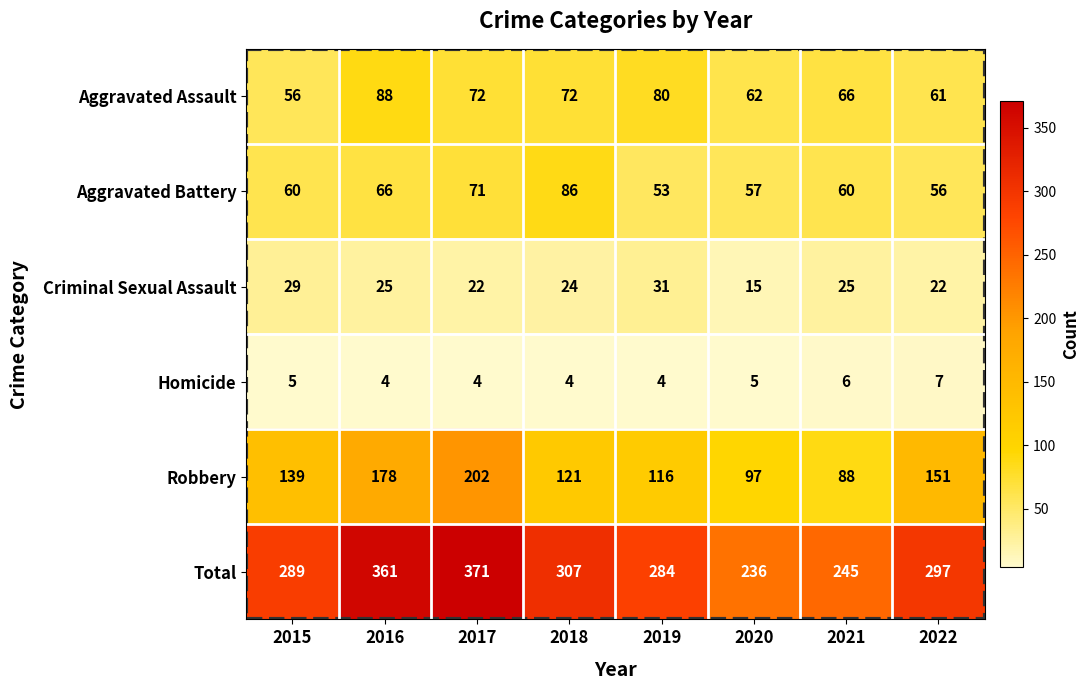

Which category has the highest value across all series?

2017